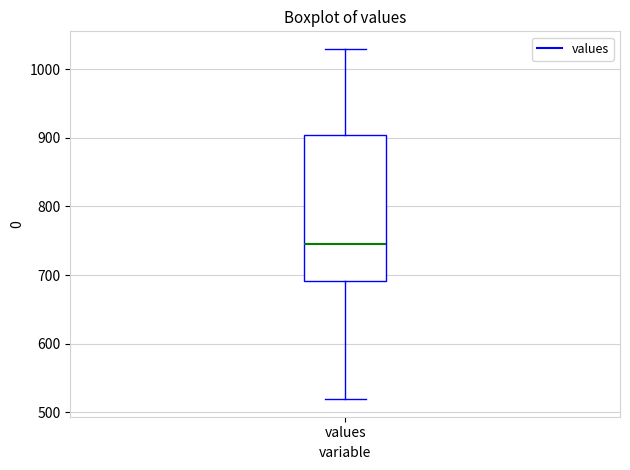

Read this box plot against the y-axis: the position of the median line, the range covered by the box, and the ends of both whiskers. The values are not printed on the chart, so give them approximately, as read against the axis.

median 740, box 690 to 900, whiskers 520 to 1030